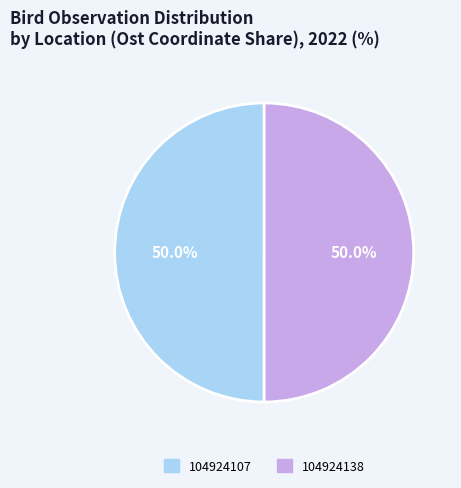

To the nearest percent, what portion does 104924107 represent?

50%